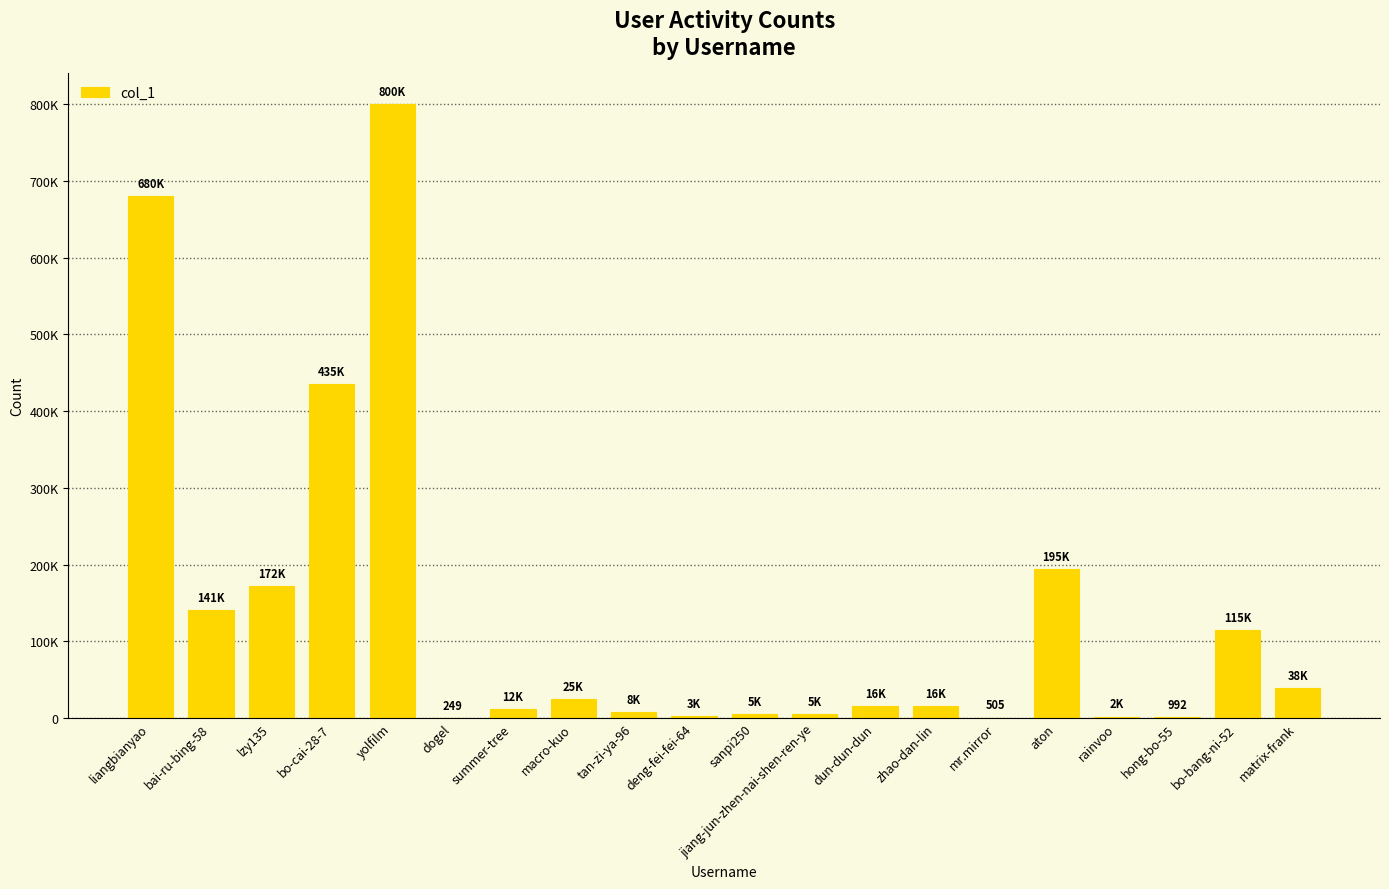

What is the change in value from summer-tree to tan-zi-ya-96?

-3304